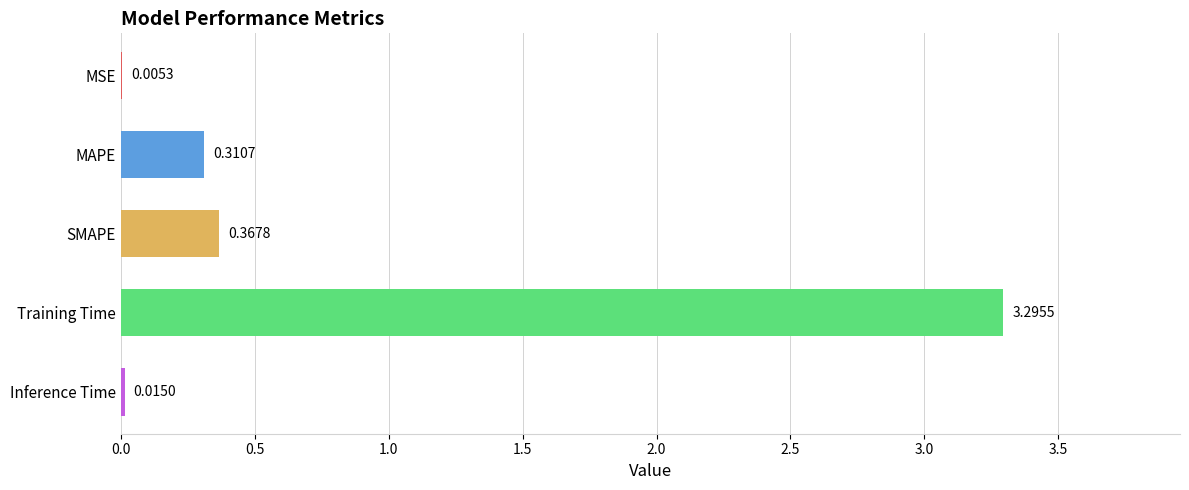

Which label corresponds to the largest value in the chart?

Training Time